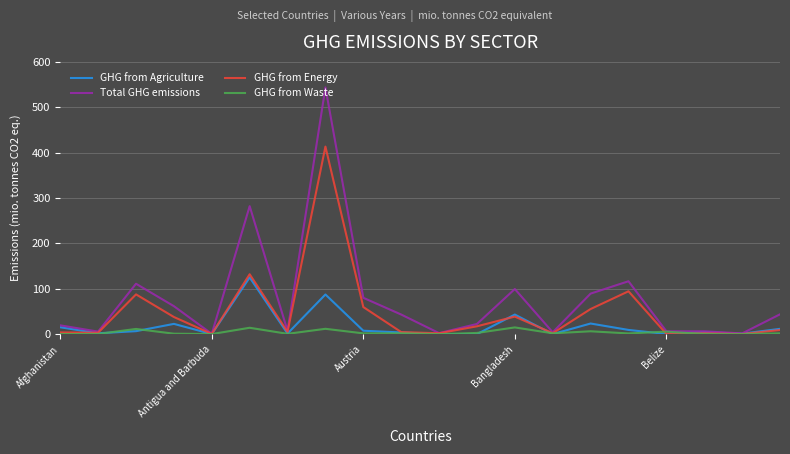

Which series has the largest range (max minus min)?

Total GHG emissions